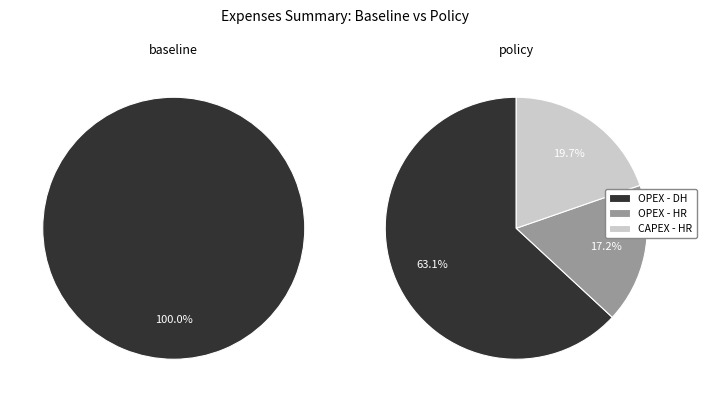

Which has a higher value, policy or baseline?

baseline